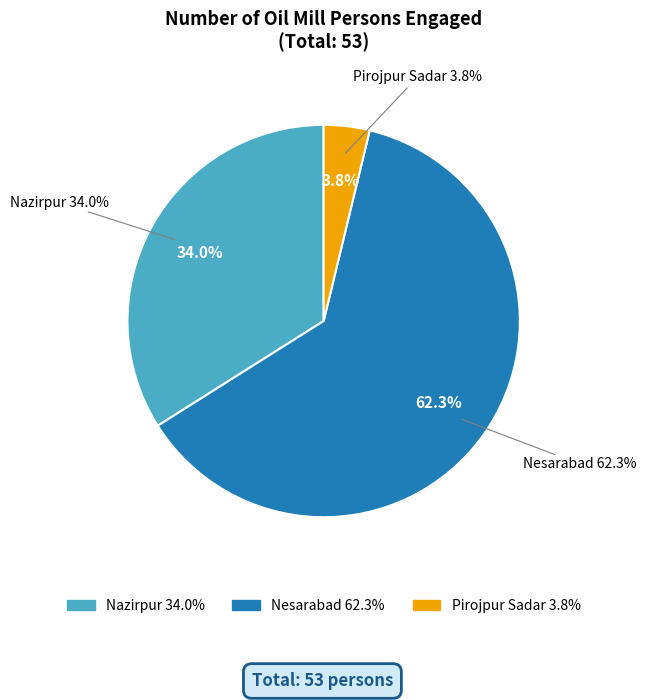

How many slices are in this pie chart?

3